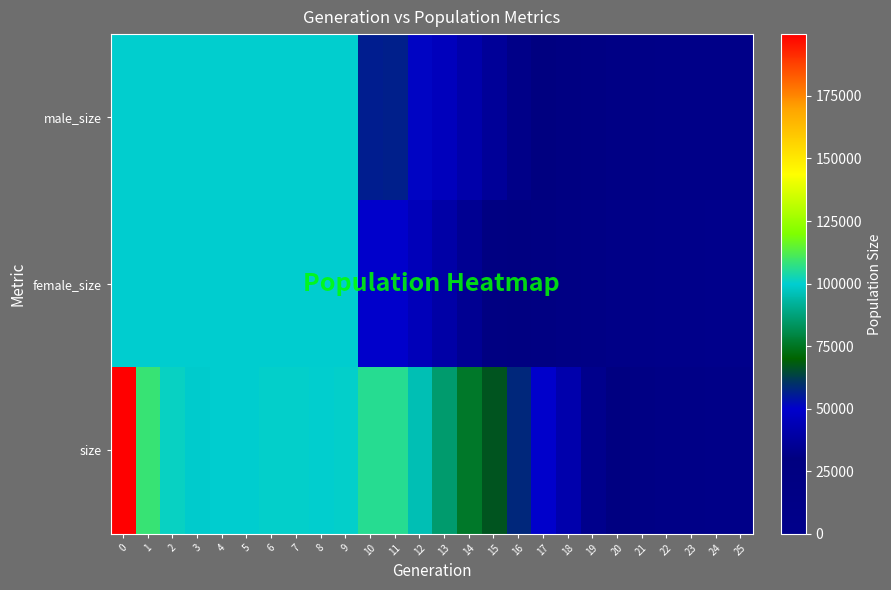

Reading left to right, list all the values displayed in this chart.

male_size: 0=99921	1=99921	2=99921	3=99921	4=99921	5=99921	6=99921	7=99921	8=99921	9=99921	10=55910	11=56186	12=50888	13=45677	14=41017	15=36353	16=32154	17=27765	18=23861	19=19527	20=15831	21=12436	22=9350	23=7140	24=6348	25=6000
female_size: 0=99822	1=99822	2=99822	3=99822	4=99822	5=99822	6=99822	7=99822	8=99822	9=99822	10=49930	11=49824	12=45002	13=40142	14=34926	15=30609	16=25957	17=21975	18=17815	19=13728	20=9583	21=6627	22=3325	23=1166	24=328	25=0
size: 0=199743	1=108765	2=101313	3=99423	4=99722	5=99767	6=100287	7=100482	8=100024	9=100402	10=105840	11=106010	12=95890	13=85819	14=75943	15=66962	16=58111	17=49740	18=41676	19=33255	20=25414	21=19063	22=12675	23=8306	24=6676	25=6000